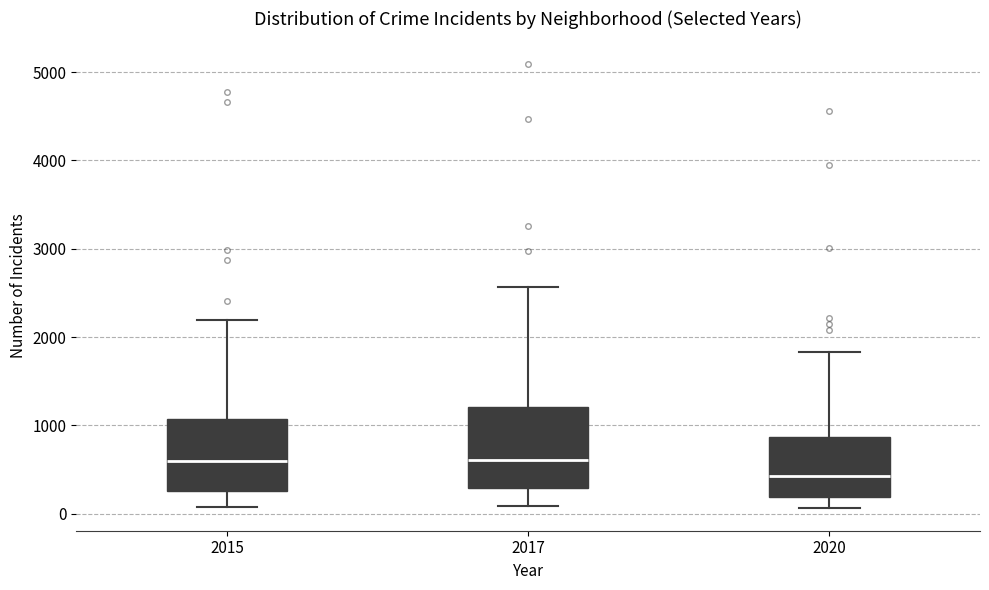

Comparing the boxes themselves (not the whiskers), which one is the tallest?

2017